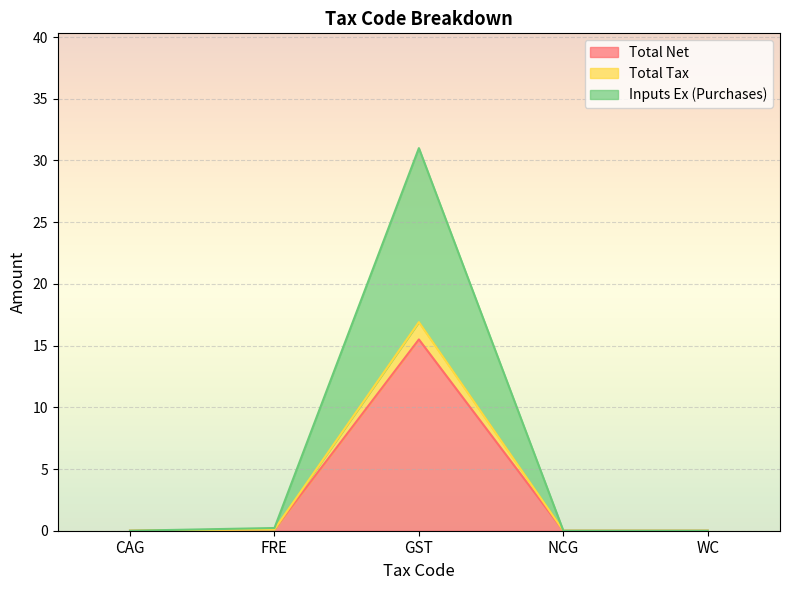

What is the label of the 1st point from the left?

CAG